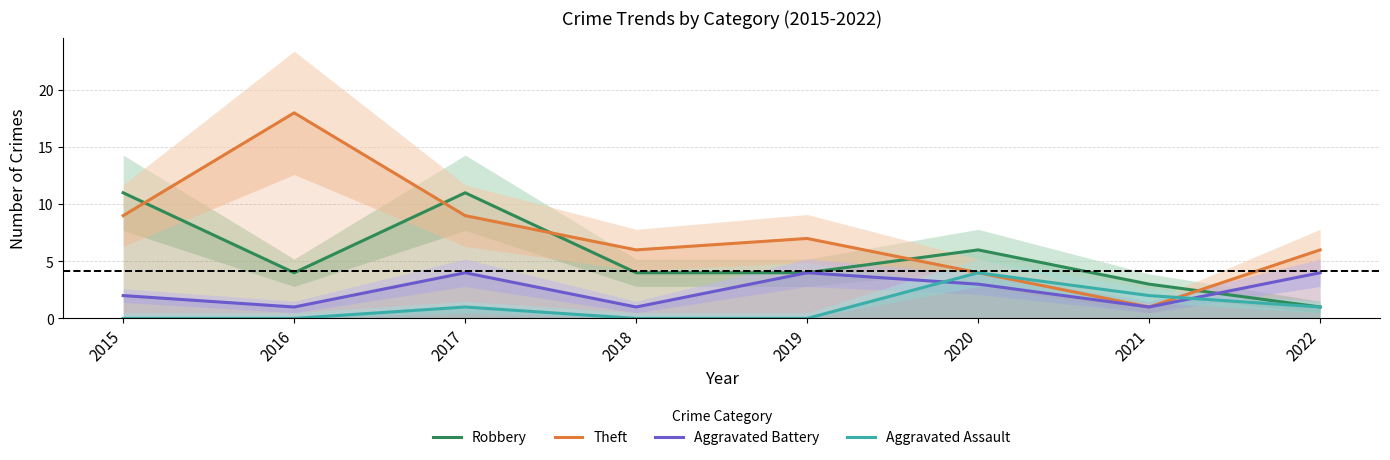

Which series changed the most between 2016 and 2017?

Theft